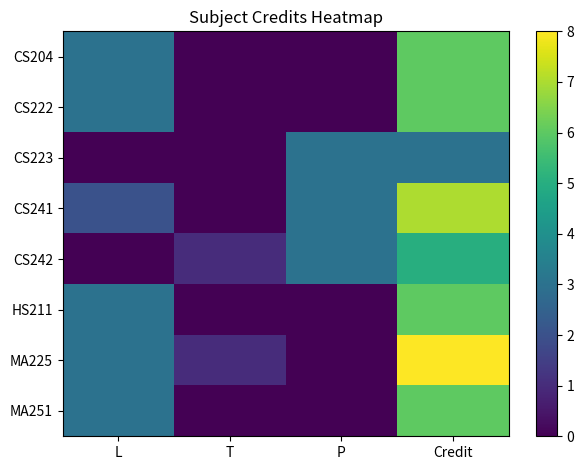

Which has a higher value, P or Credit?

Credit